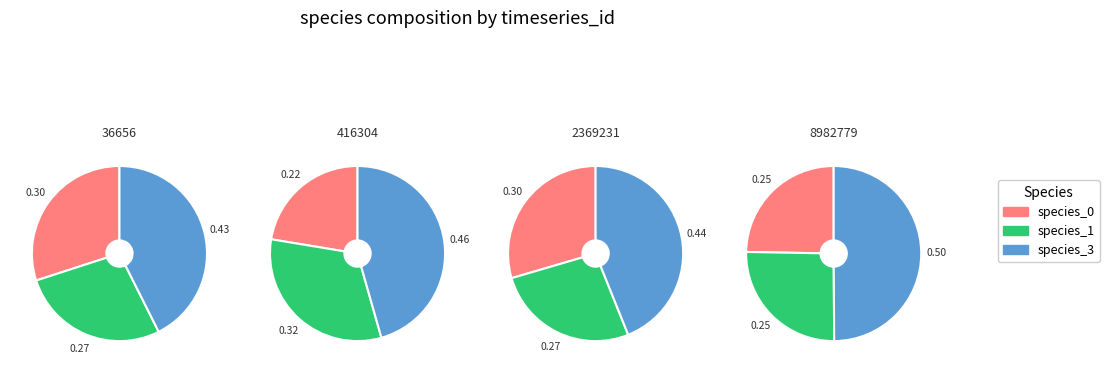

True or false: 2369231 accounts for 41% of the total.

False